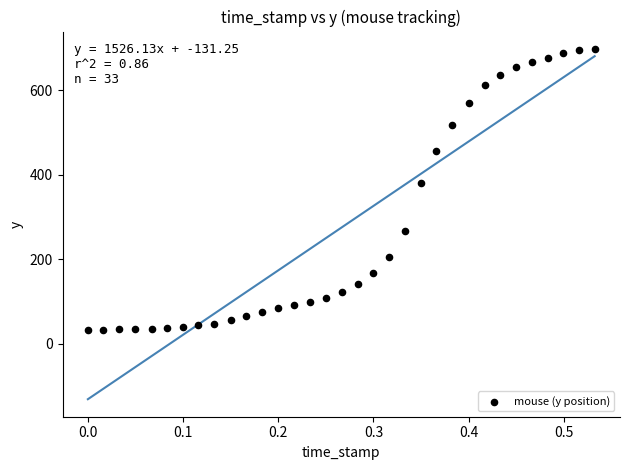

What is the range of Y values (max minus min)?

666